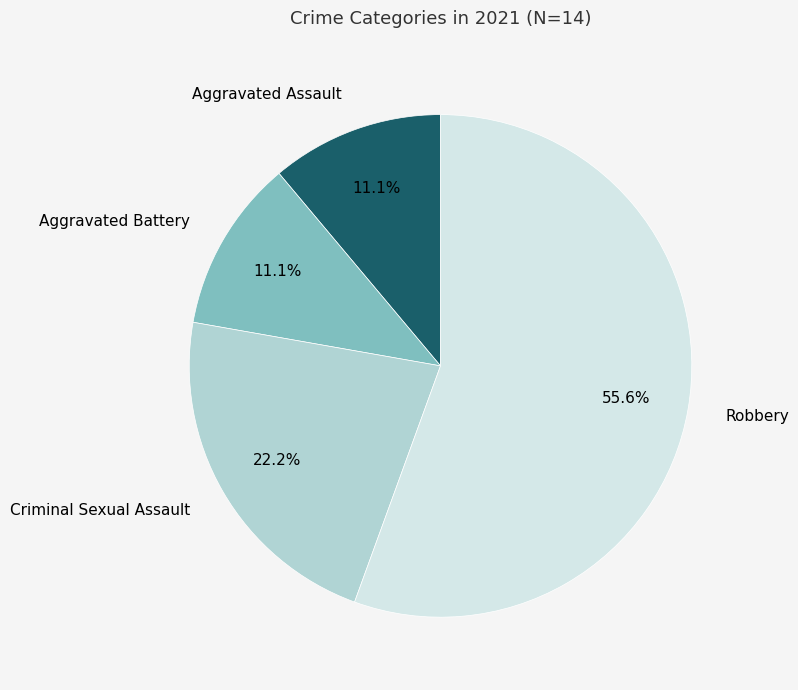

Is there a majority slice in this chart?

Yes